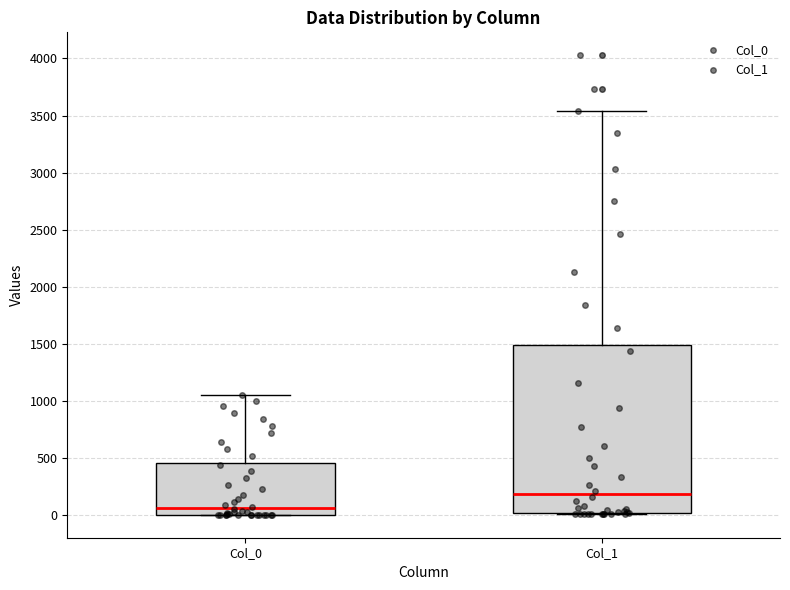

Which box's median line is the highest?

Col_1